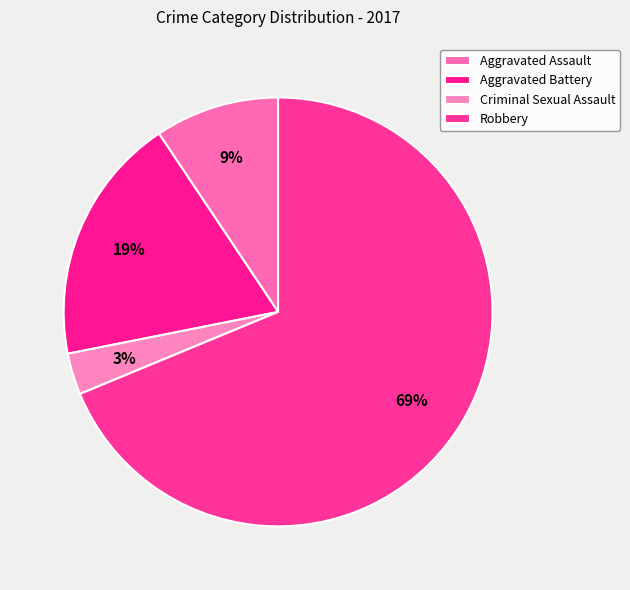

To the nearest percent, what is the average slice percentage?

25%